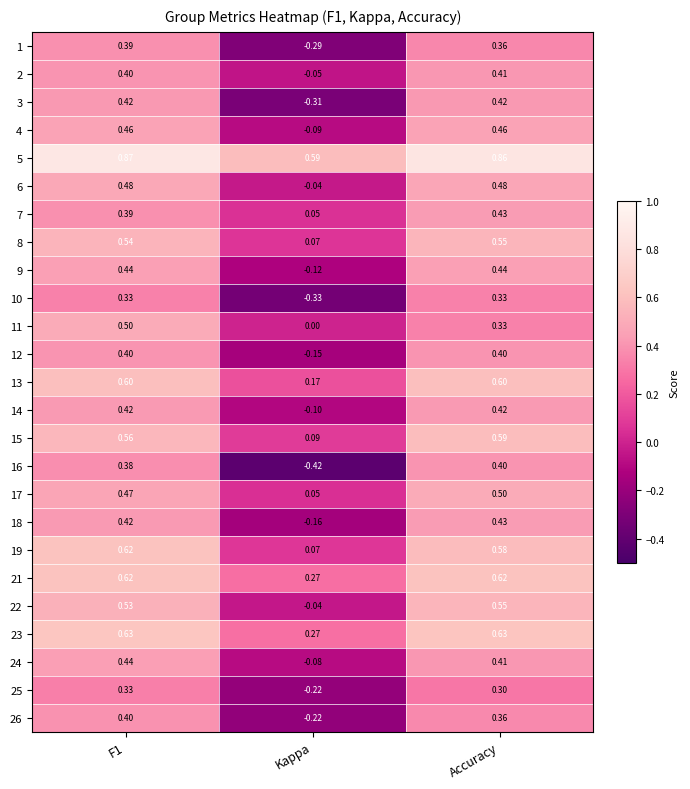

At which category does the chart reach its minimum across all series?

Kappa